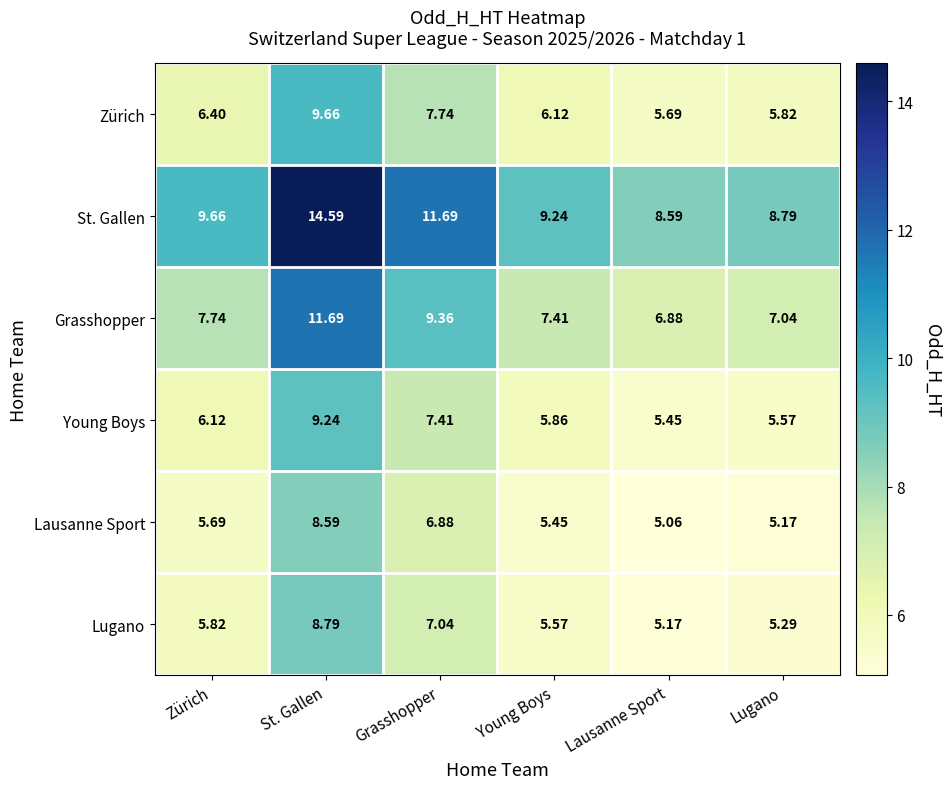

Where is Grasshopper nearest to the value 9?

Grasshopper